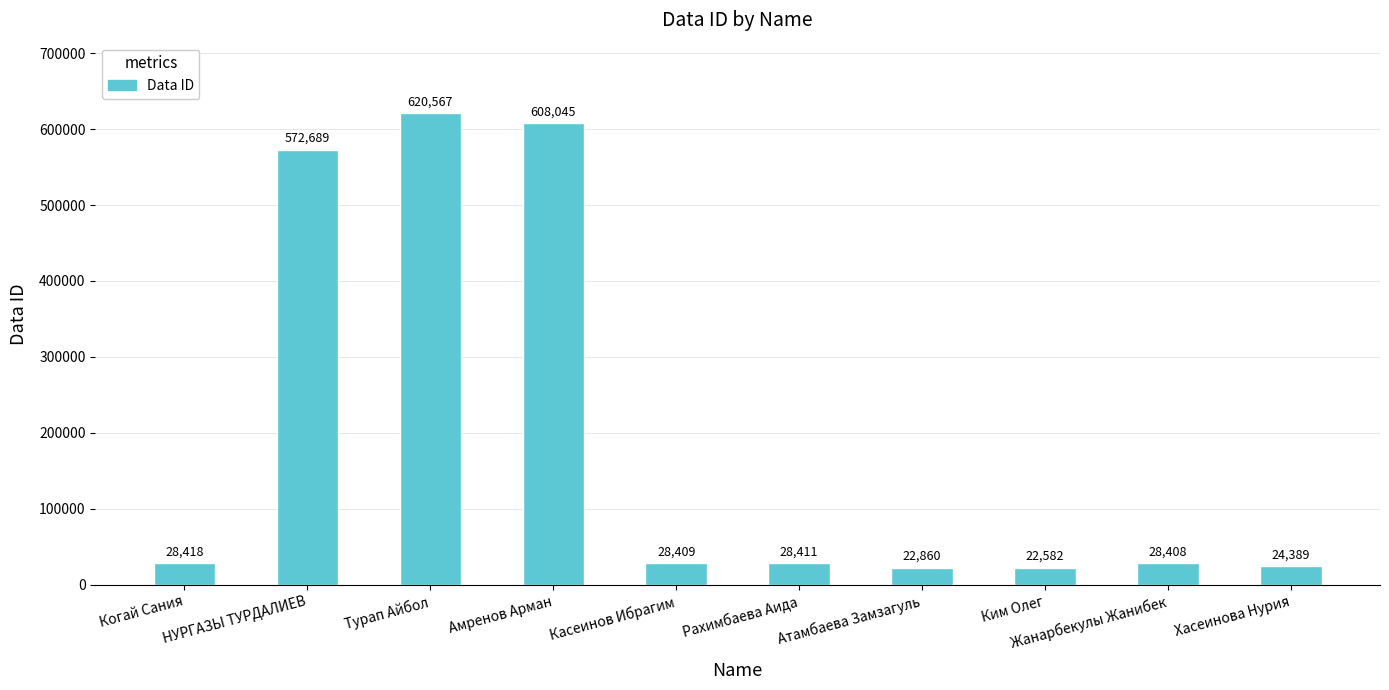

Rank the categories by value from highest to lowest.

Турап Айбол, Амренов Арман, НУРГАЗЫ ТУРДАЛИЕВ, Когай Сания, Рахимбаева Аида, Касеинов Ибрагим, Жанарбекулы Жанибек, Хасеинова Нурия, Атамбаева Замзагуль, Ким Олег